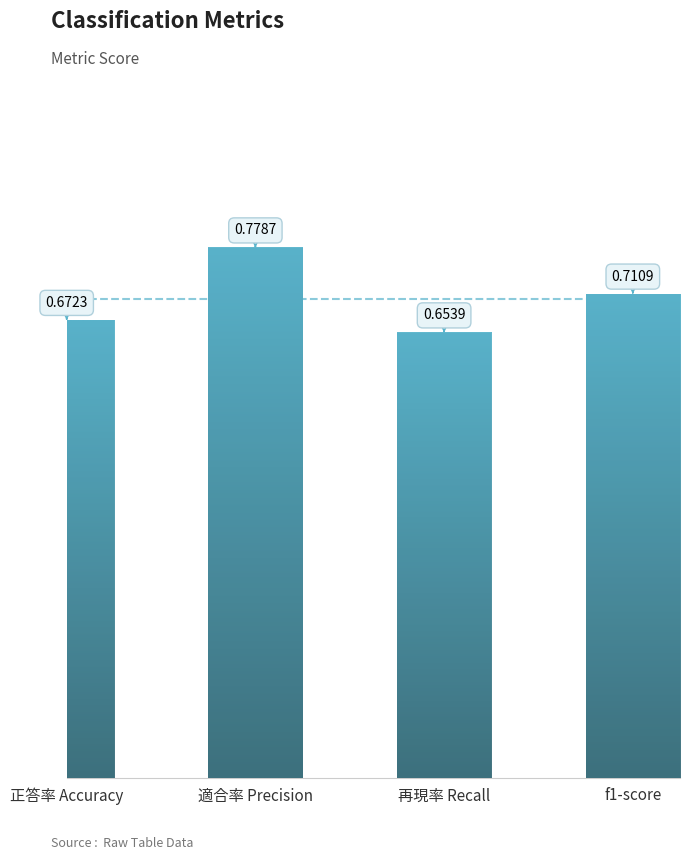

What is the change in value from 再現率 Recall to f1-score?

+0.1